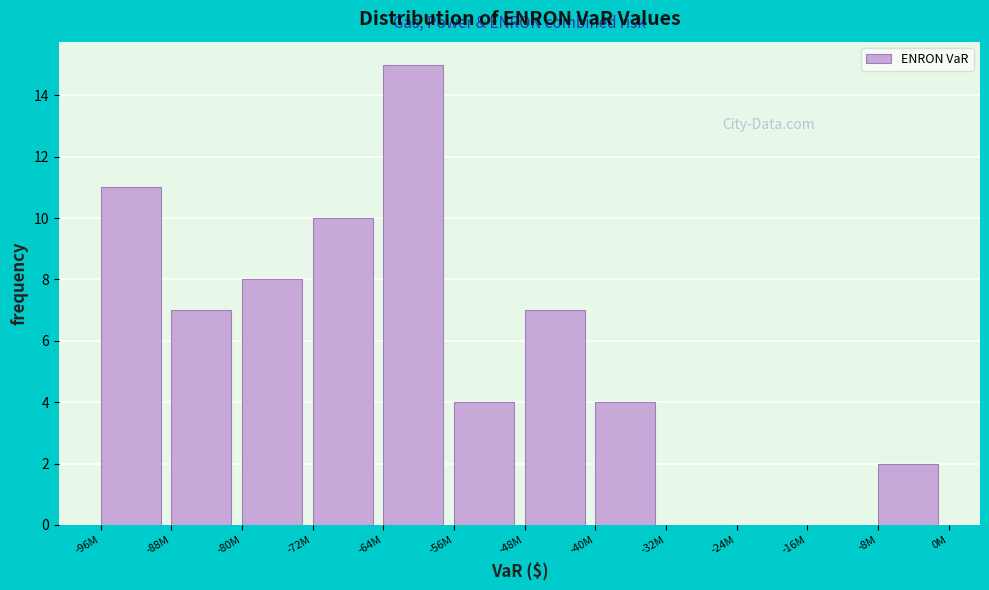

Reading right to left, transcribe all the data shown in this chart.

-8M=2	-16M=0	-24M=0	-32M=0	-40M=4	-48M=7	-56M=4	-64M=15	-72M=10	-80M=8	-88M=7	-96M=11